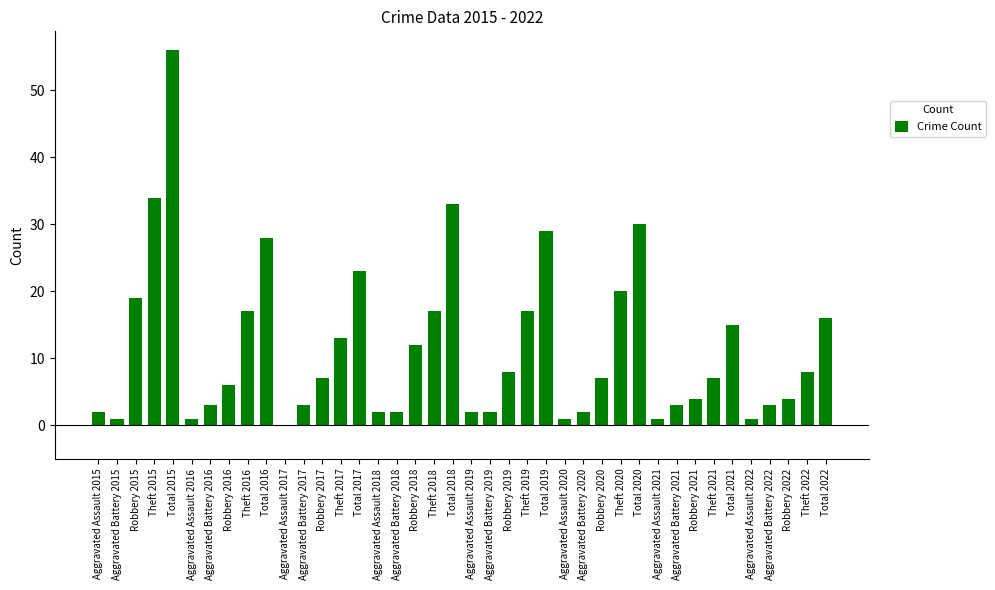

What is the greatest value displayed?

56